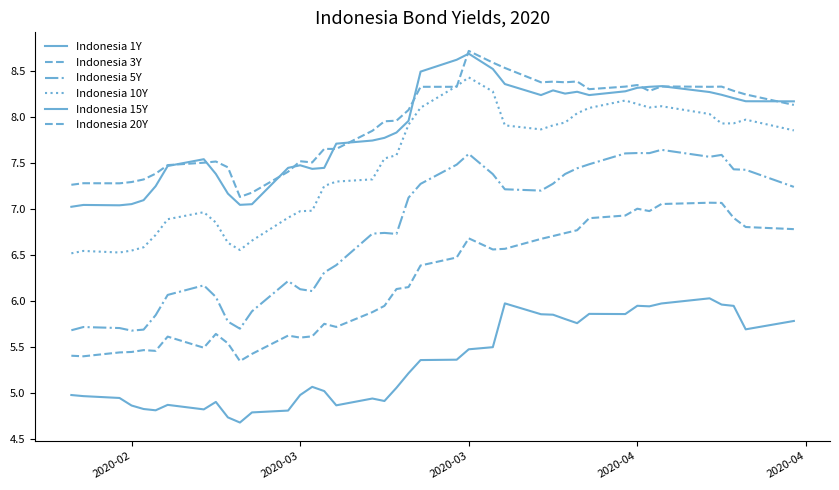

Rank the series by their maximum value, from lowest to highest.

Indonesia 1Y, Indonesia 3Y, Indonesia 5Y, Indonesia 10Y, Indonesia 15Y, Indonesia 20Y